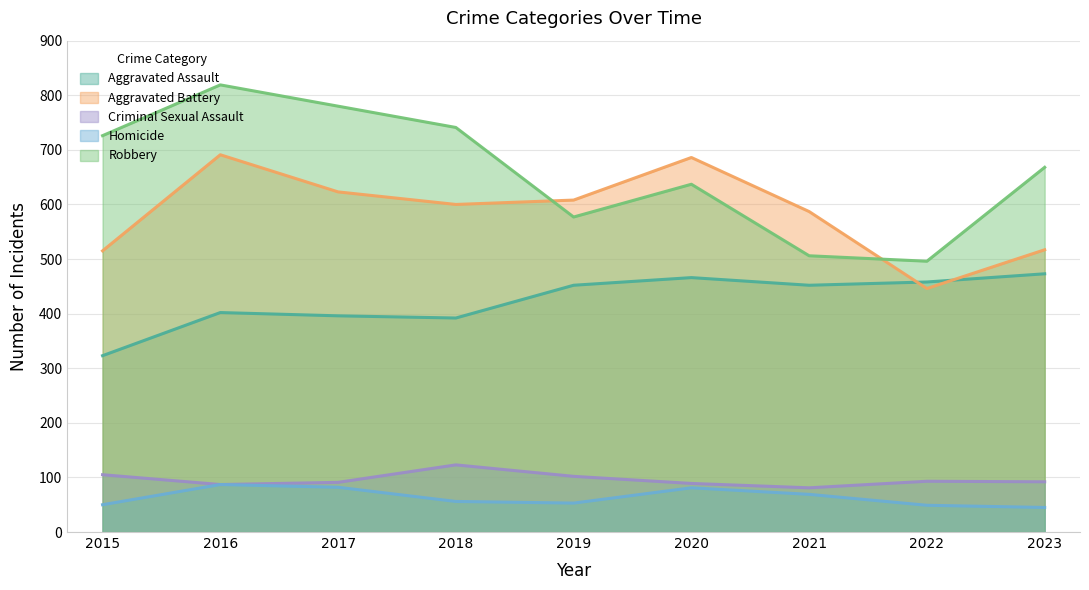

True or false: Aggravated Battery and Homicide cross at least once.

False